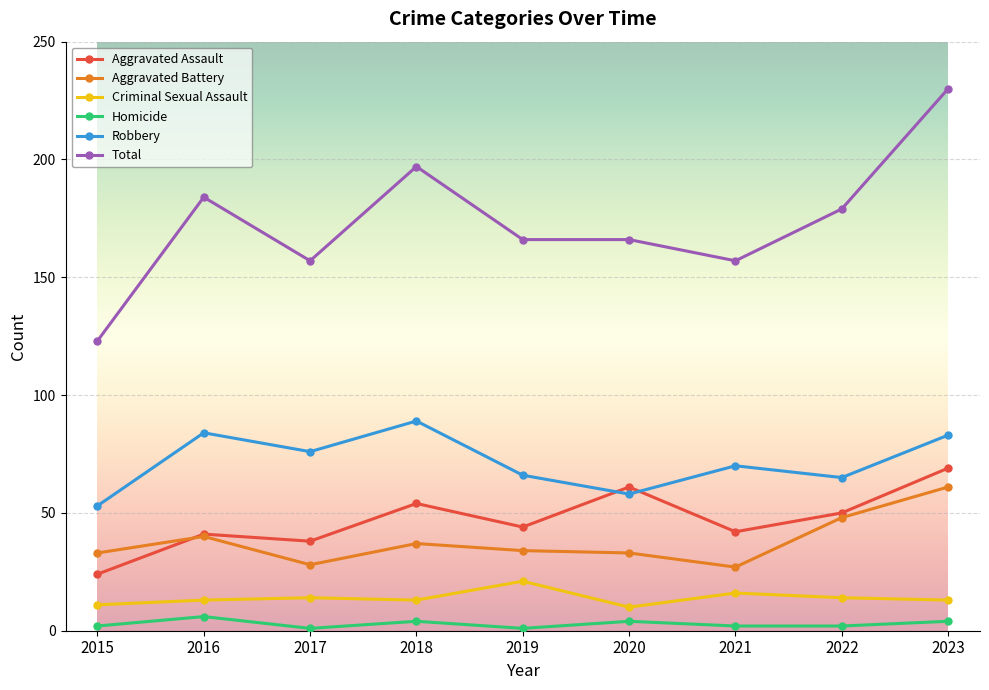

What is the maximum value shown in the chart?

230